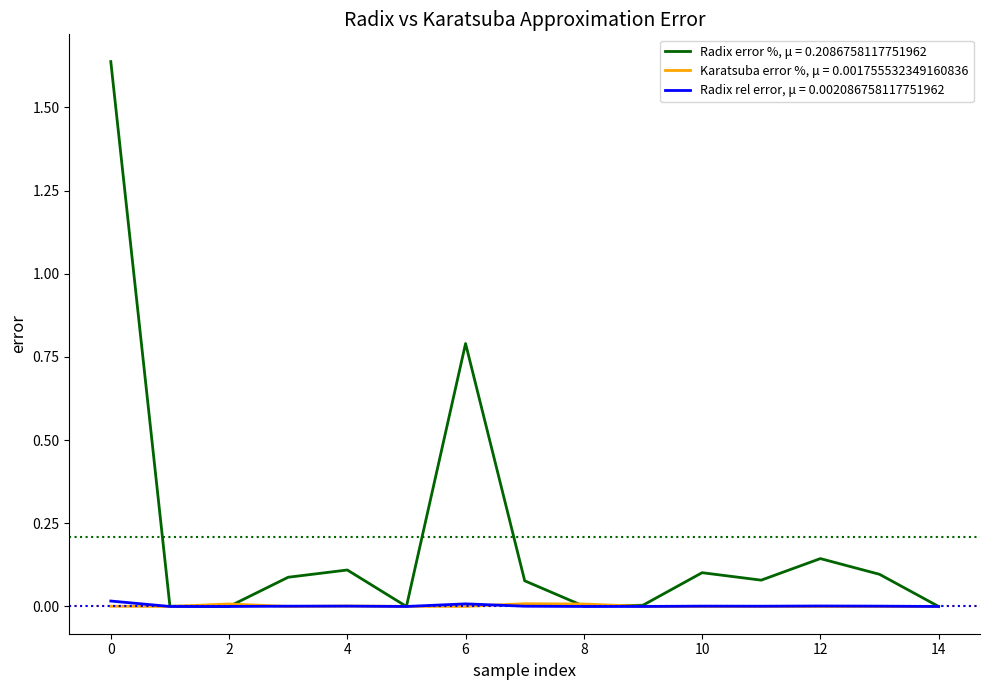

Rank the series by their maximum value, from highest to lowest.

Radix error %, μ = 0.2086758117751962, Radix rel error, μ = 0.002086758117751962, Karatsuba error %, μ = 0.001755532349160836